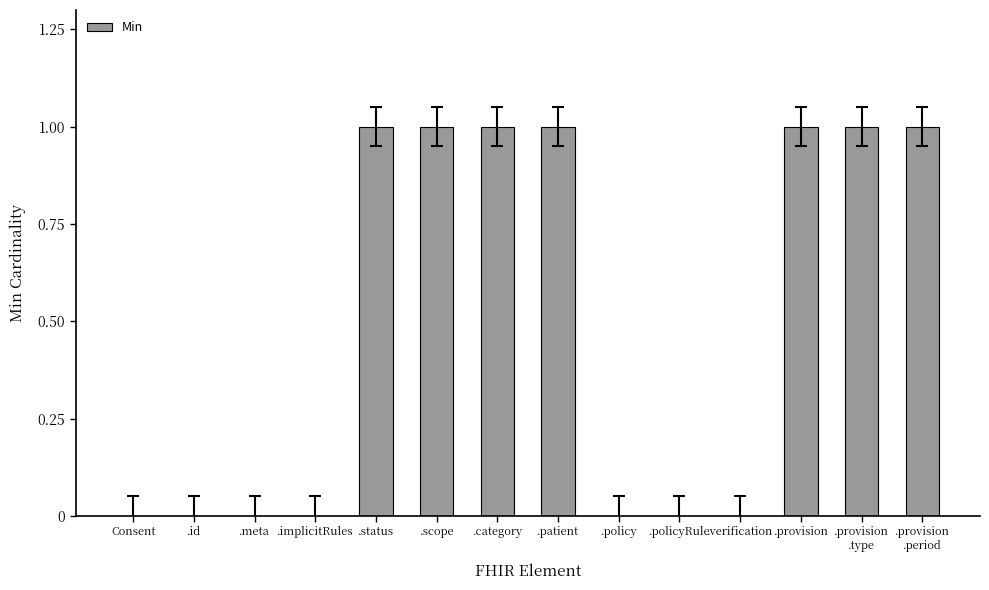

Reading right to left, transcribe all the data shown in this chart.

1	1	1	0	0	0	1	1	1	1	0	0	0	0